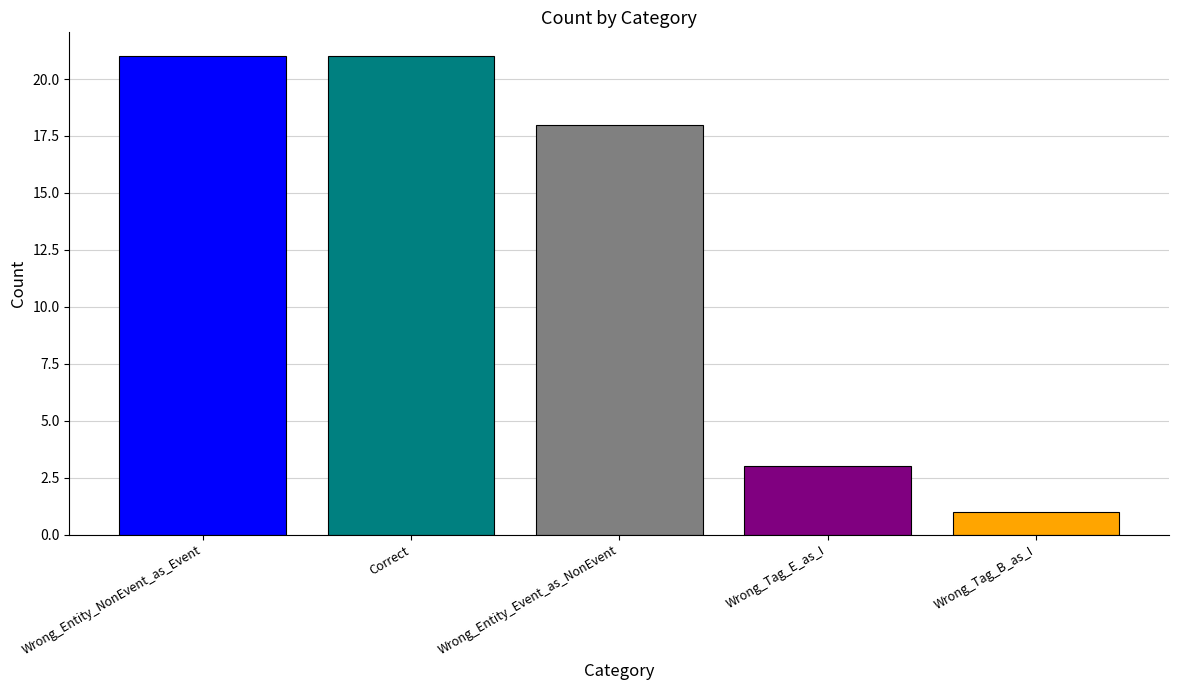

What position from the right is Wrong_Tag_E_as_I?

2